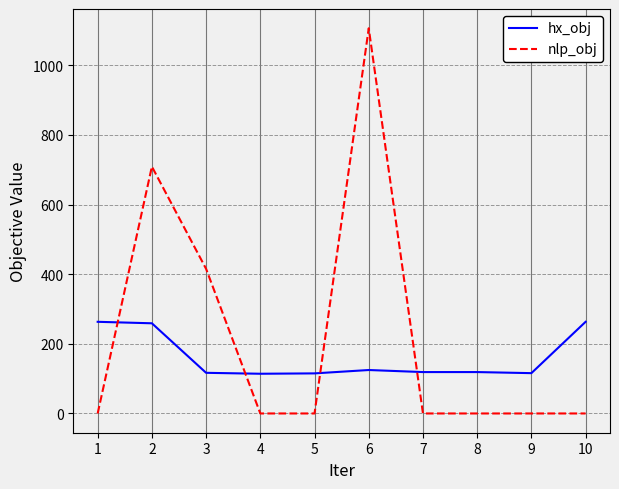

Is it true that hx_obj equals 169.2 at 4?

False